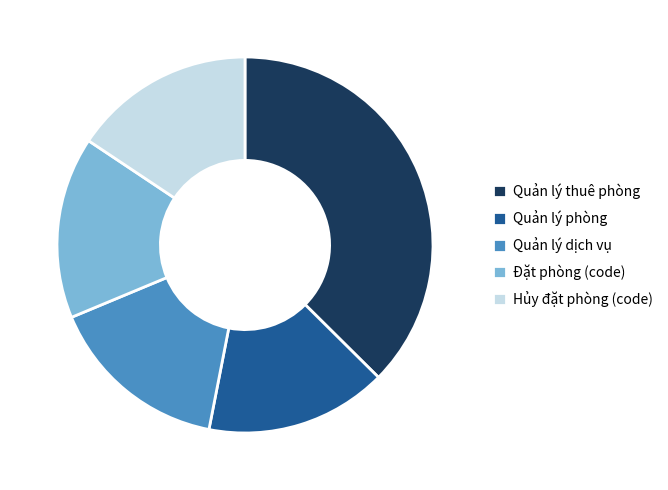

Combined, do Quản lý thuê phòng and Quản lý dịch vụ account for over 50%?

Yes